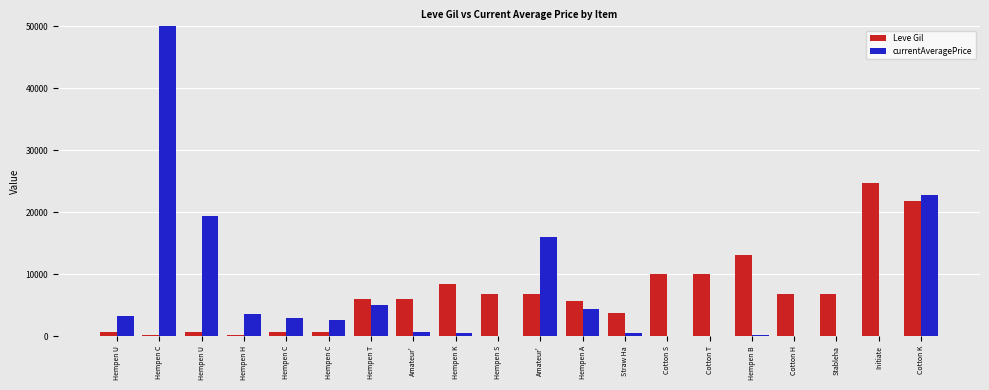

List the series in order of their peak value, highest first.

currentAveragePrice, Leve Gil